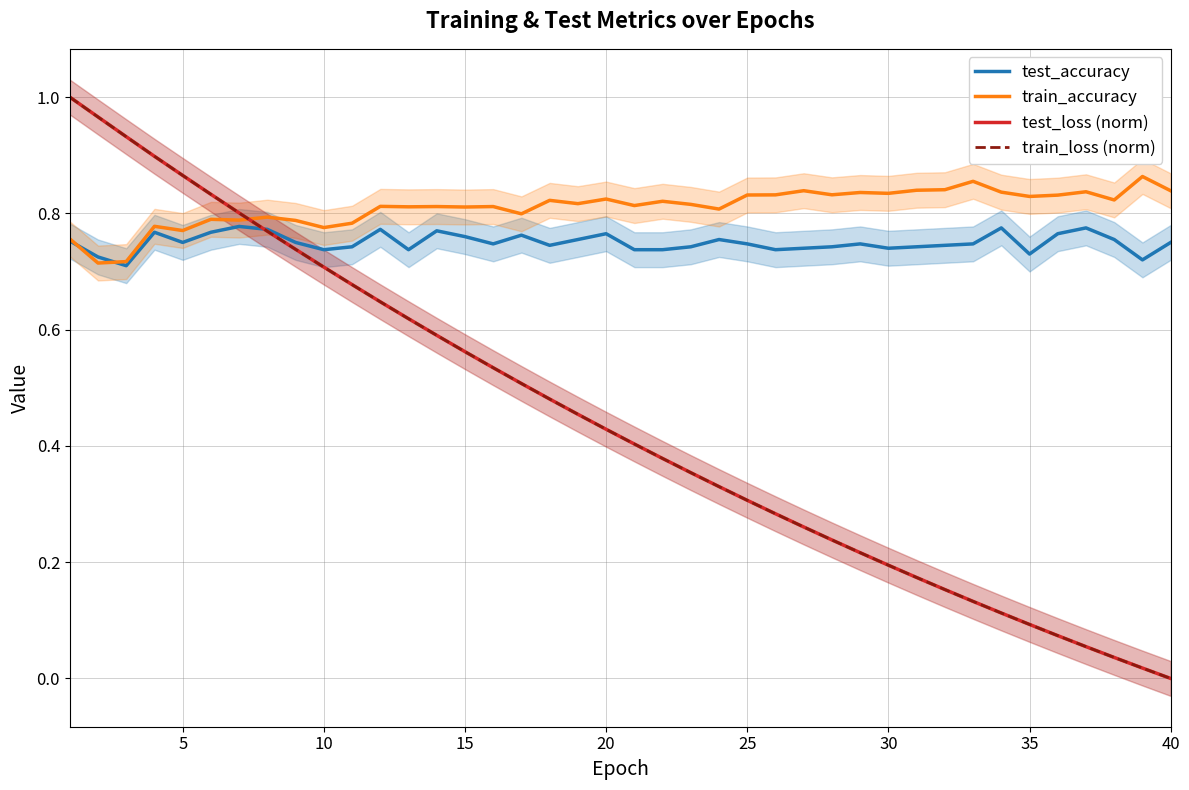

Is it true that test_loss (norm) equals 0.3 at 30?

False